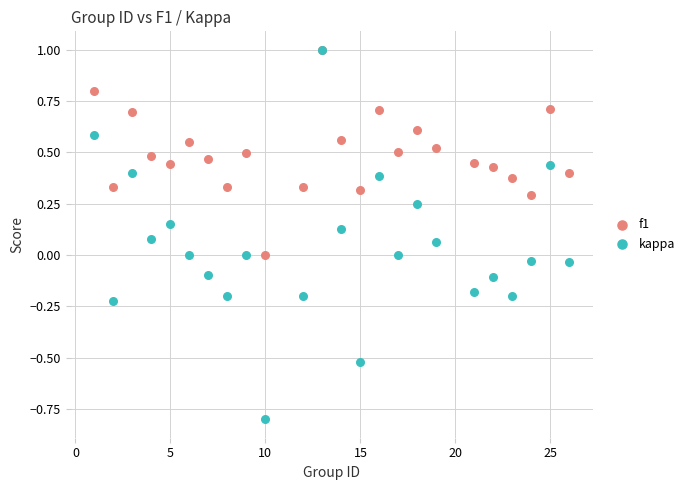

What are all the series names shown in the legend?

f1, kappa